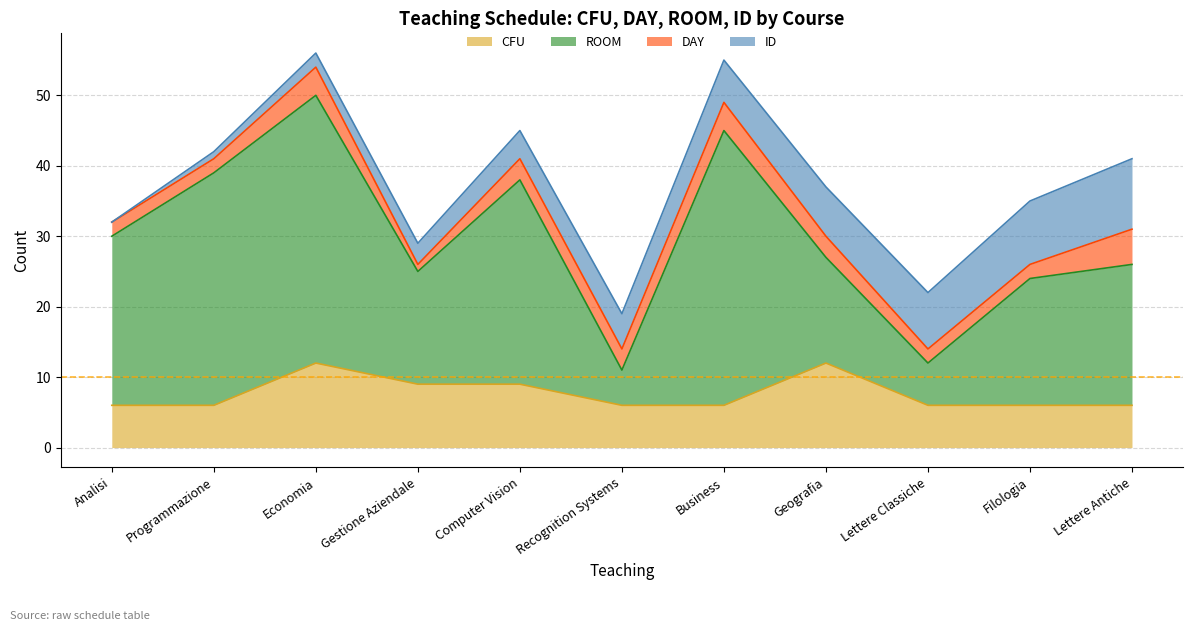

True or false: ROOM and CFU intersect in this chart.

False